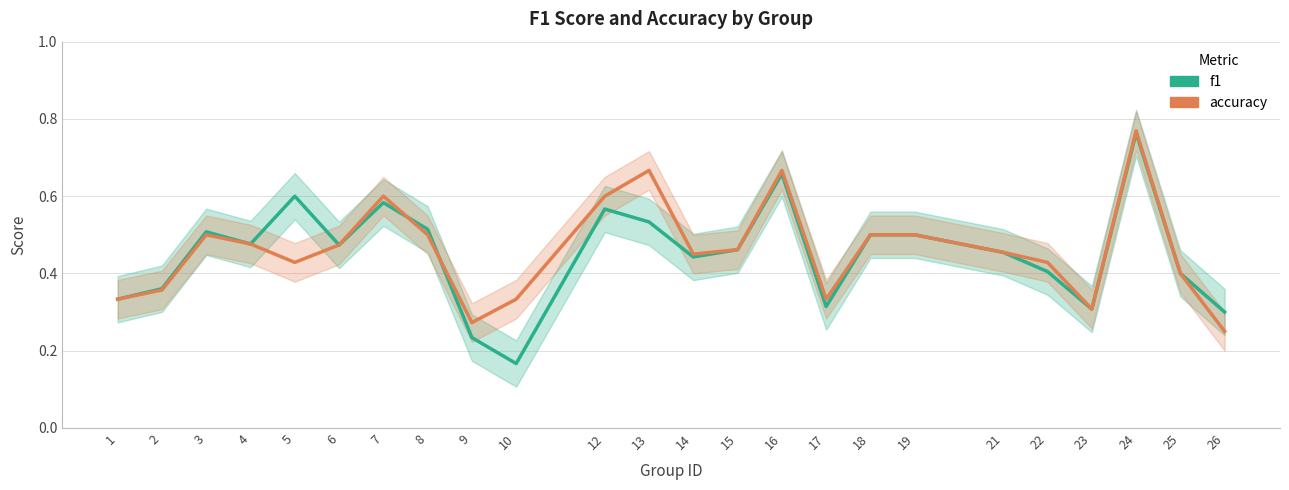

What is the minimum value shown in the chart?

0.2